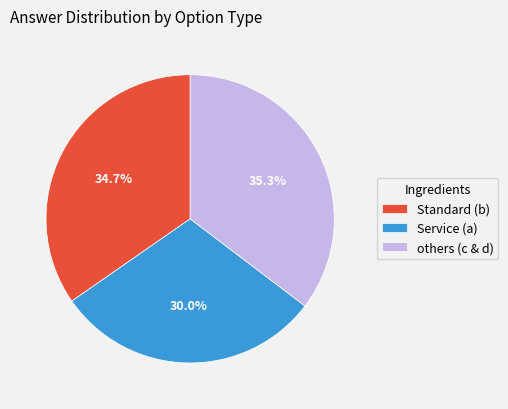

What is the ratio of the value at Service (a) to the value at others (c & d)?

0.8